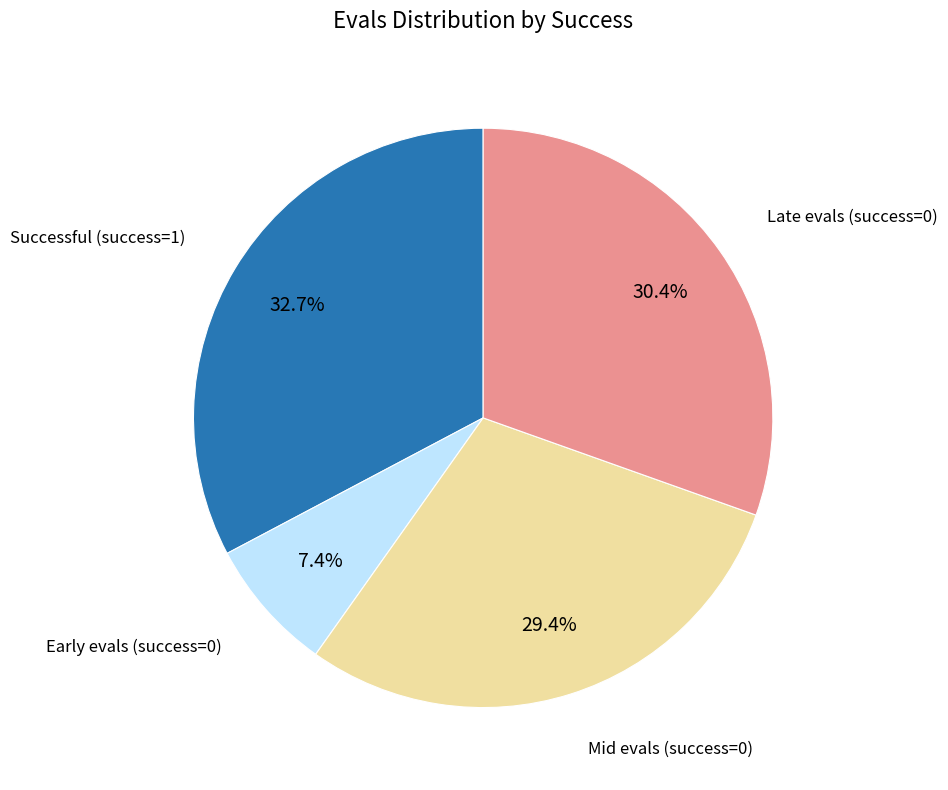

Is there a majority slice in this chart?

No